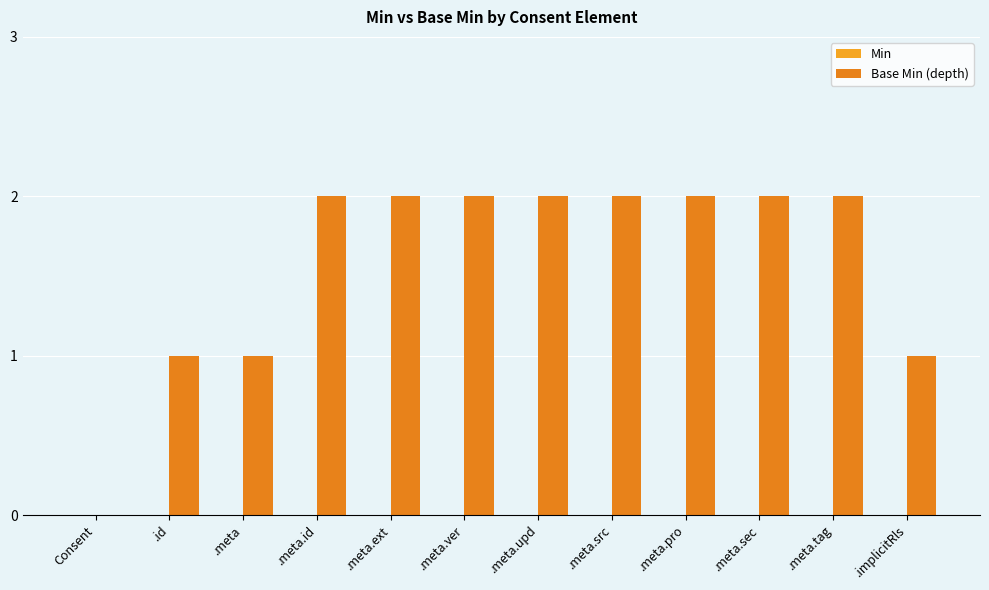

Reading right to left, extract all data points from this chart.

Min: .implicitRls=0	.meta.tag=0	.meta.sec=0	.meta.pro=0	.meta.src=0	.meta.upd=0	.meta.ver=0	.meta.ext=0	.meta.id=0	.meta=0	.id=0	Consent=0
Base Min (depth): .implicitRls=1	.meta.tag=2	.meta.sec=2	.meta.pro=2	.meta.src=2	.meta.upd=2	.meta.ver=2	.meta.ext=2	.meta.id=2	.meta=1	.id=1	Consent=0